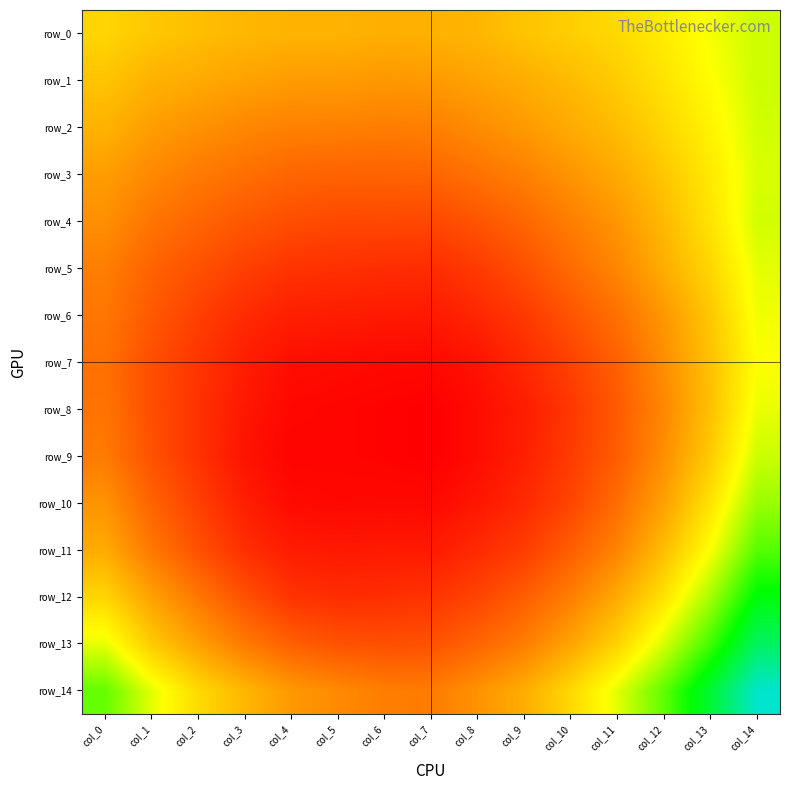

Reading left to right, list all the values displayed in this chart.

row_0: 0.3	0.3	0.3	0.3	0.2	0.2	0.2	0.2	0.3	0.3	0.3	0.3	0.3	0.3	0.3
row_1: 0.3	0.2	0.2	0.2	0.2	0.2	0.2	0.2	0.2	0.2	0.3	0.3	0.3	0.3	0.3
row_2: 0.2	0.2	0.2	0.2	0.2	0.2	0.2	0.2	0.2	0.2	0.2	0.3	0.3	0.3	0.3
row_3: 0.2	0.2	0.2	0.2	0.2	0.2	0.2	0.2	0.2	0.2	0.2	0.2	0.3	0.3	0.3
row_4: 0.2	0.2	0.2	0.2	0.2	0.2	0.2	0.2	0.2	0.2	0.2	0.2	0.3	0.3	0.3
row_5: 0.2	0.2	0.2	0.2	0.2	0.2	0.2	0.2	0.2	0.2	0.2	0.2	0.2	0.3	0.3
row_6: 0.2	0.2	0.2	0.2	0.2	0.2	0.2	0.2	0.2	0.2	0.2	0.2	0.2	0.3	0.3
row_7: 0.2	0.2	0.2	0.2	0.2	0.2	0.2	0.2	0.2	0.2	0.2	0.2	0.2	0.3	0.3
row_8: 0.2	0.2	0.2	0.2	0.2	0.2	0.2	0.2	0.2	0.2	0.2	0.2	0.2	0.3	0.3
row_9: 0.2	0.2	0.2	0.2	0.2	0.2	0.2	0.2	0.2	0.2	0.2	0.2	0.2	0.3	0.3
row_10: 0.2	0.2	0.2	0.2	0.2	0.2	0.2	0.2	0.2	0.2	0.2	0.2	0.2	0.3	0.3
row_11: 0.2	0.2	0.2	0.2	0.2	0.2	0.2	0.2	0.2	0.2	0.2	0.2	0.3	0.3	0.3
row_12: 0.3	0.2	0.2	0.2	0.2	0.2	0.2	0.2	0.2	0.2	0.2	0.2	0.3	0.3	0.3
row_13: 0.3	0.3	0.2	0.2	0.2	0.2	0.2	0.2	0.2	0.2	0.2	0.3	0.3	0.3	0.3
row_14: 0.3	0.3	0.3	0.3	0.2	0.2	0.2	0.2	0.2	0.2	0.3	0.3	0.3	0.3	0.3